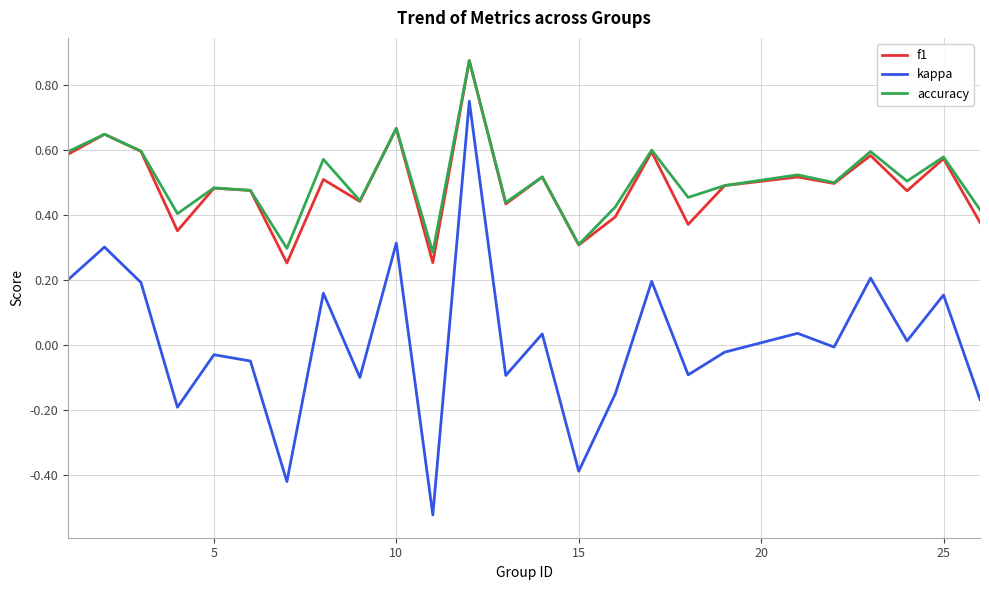

How many series are shown in this chart?

3